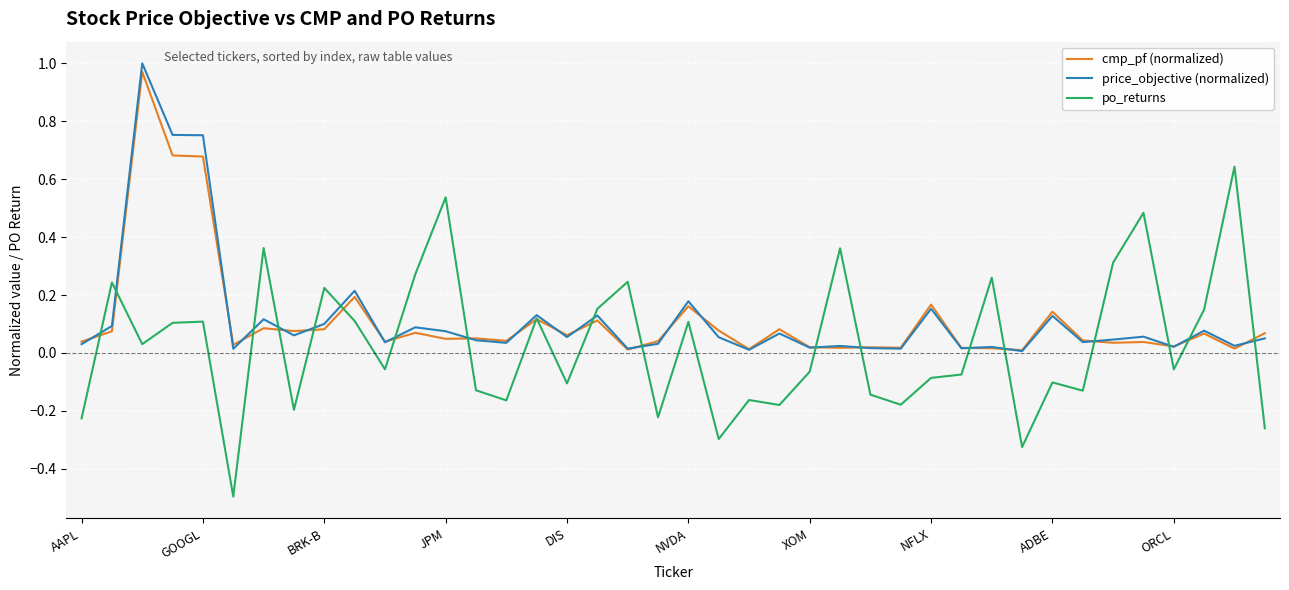

List the series in order of their peak value, lowest first.

po_returns, cmp_pf (normalized), price_objective (normalized)